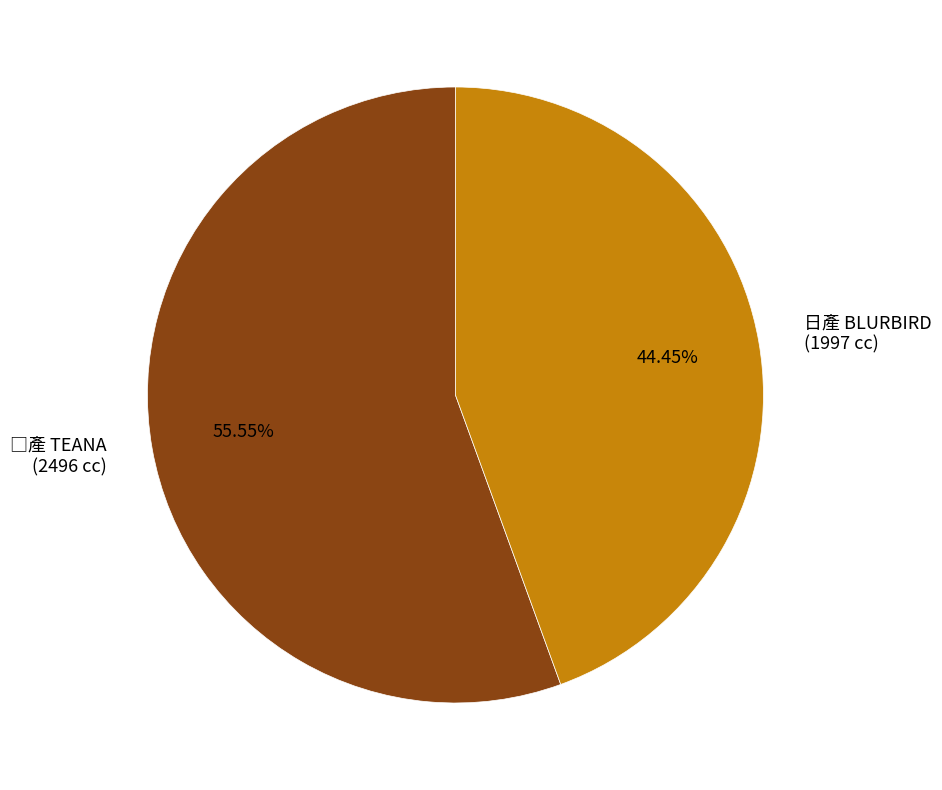

Is there any slice that represents more than half of the pie?

Yes